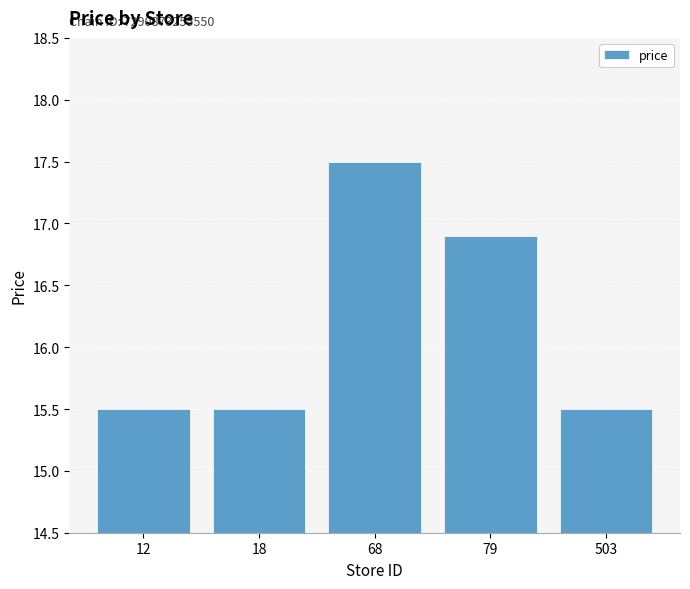

The chart shows a value of 15.5 at 18. True or false?

True